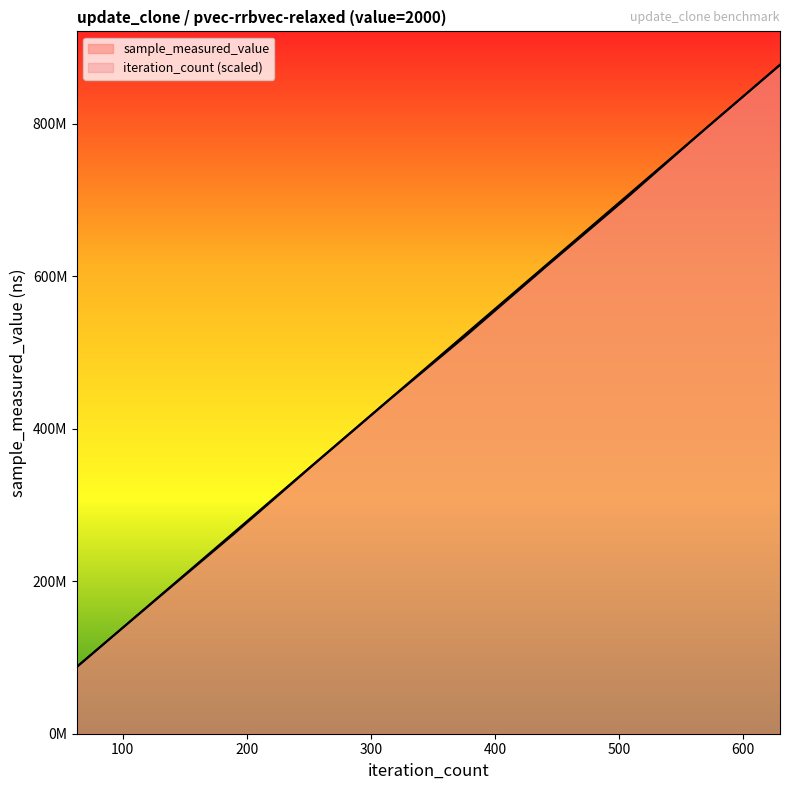

At 567, list the series in order from smallest to largest.

sample_measured_value, iteration_count